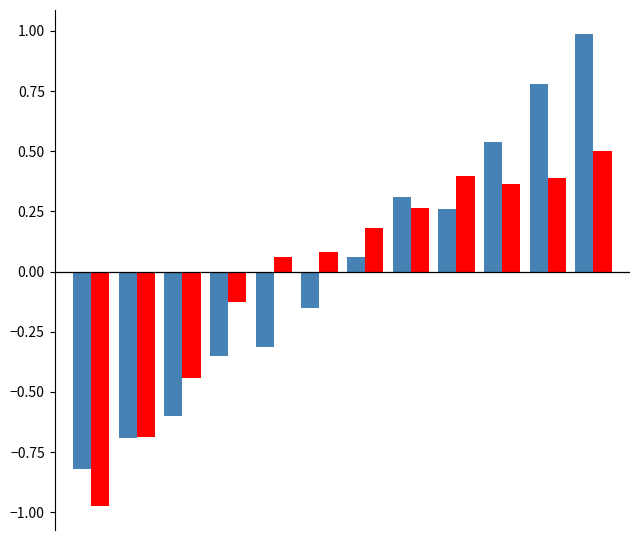

Count the number of data series in this chart.

2